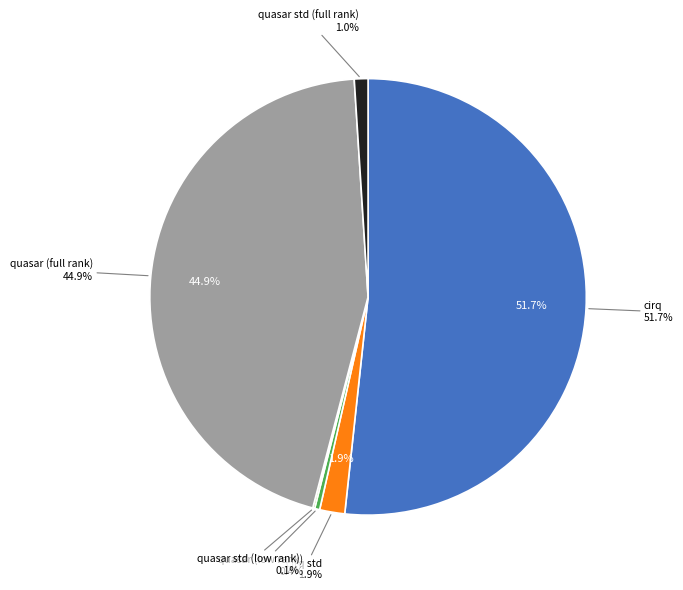

What percentage do quasar std (low rank) and cirq together represent?

51.9%